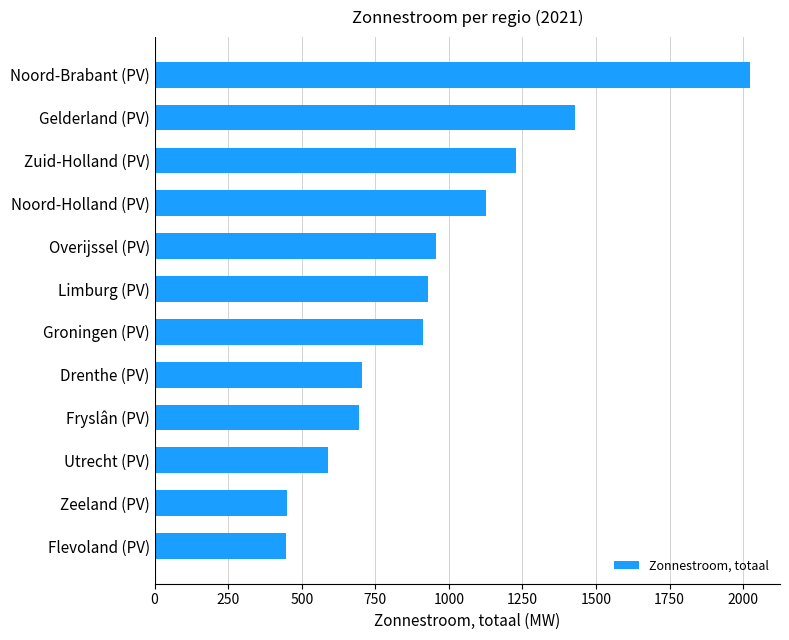

What is the minimum value shown in the chart?

446